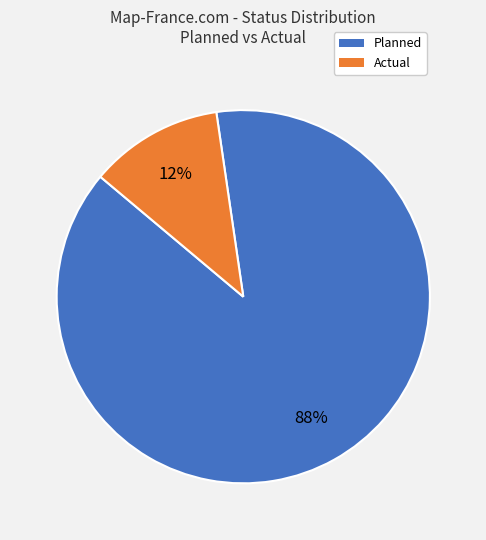

Is it true that Planned is 75% of the pie?

False